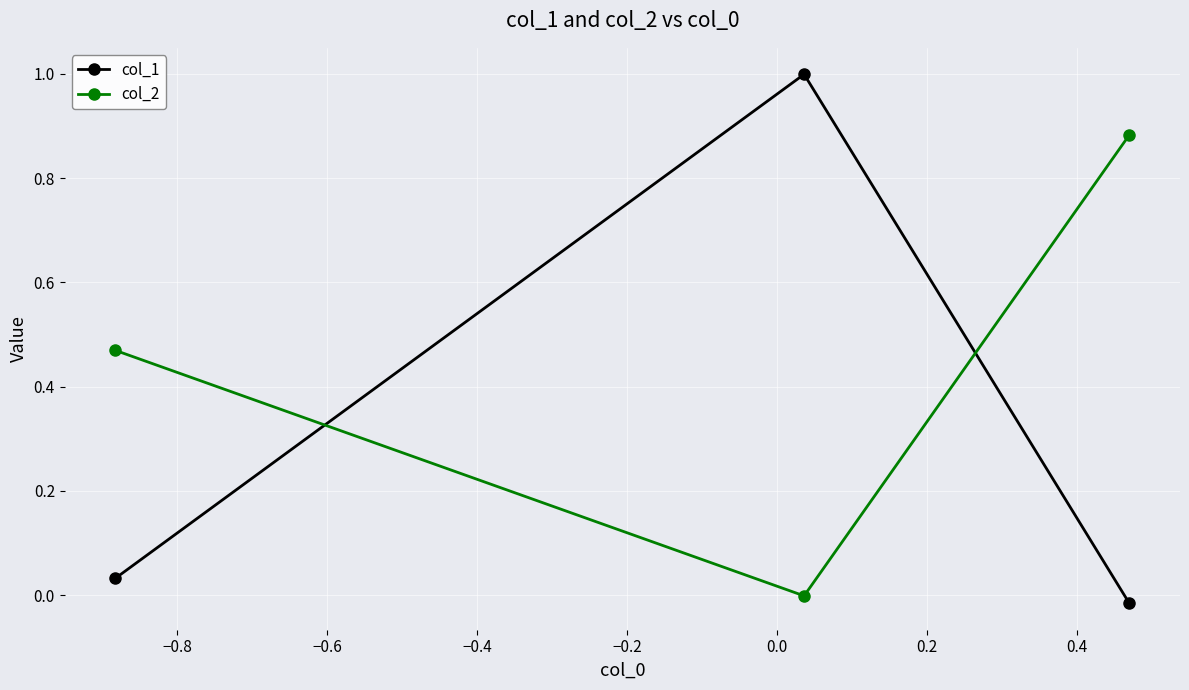

List the series in order of their overall mean, highest first.

col_2, col_1